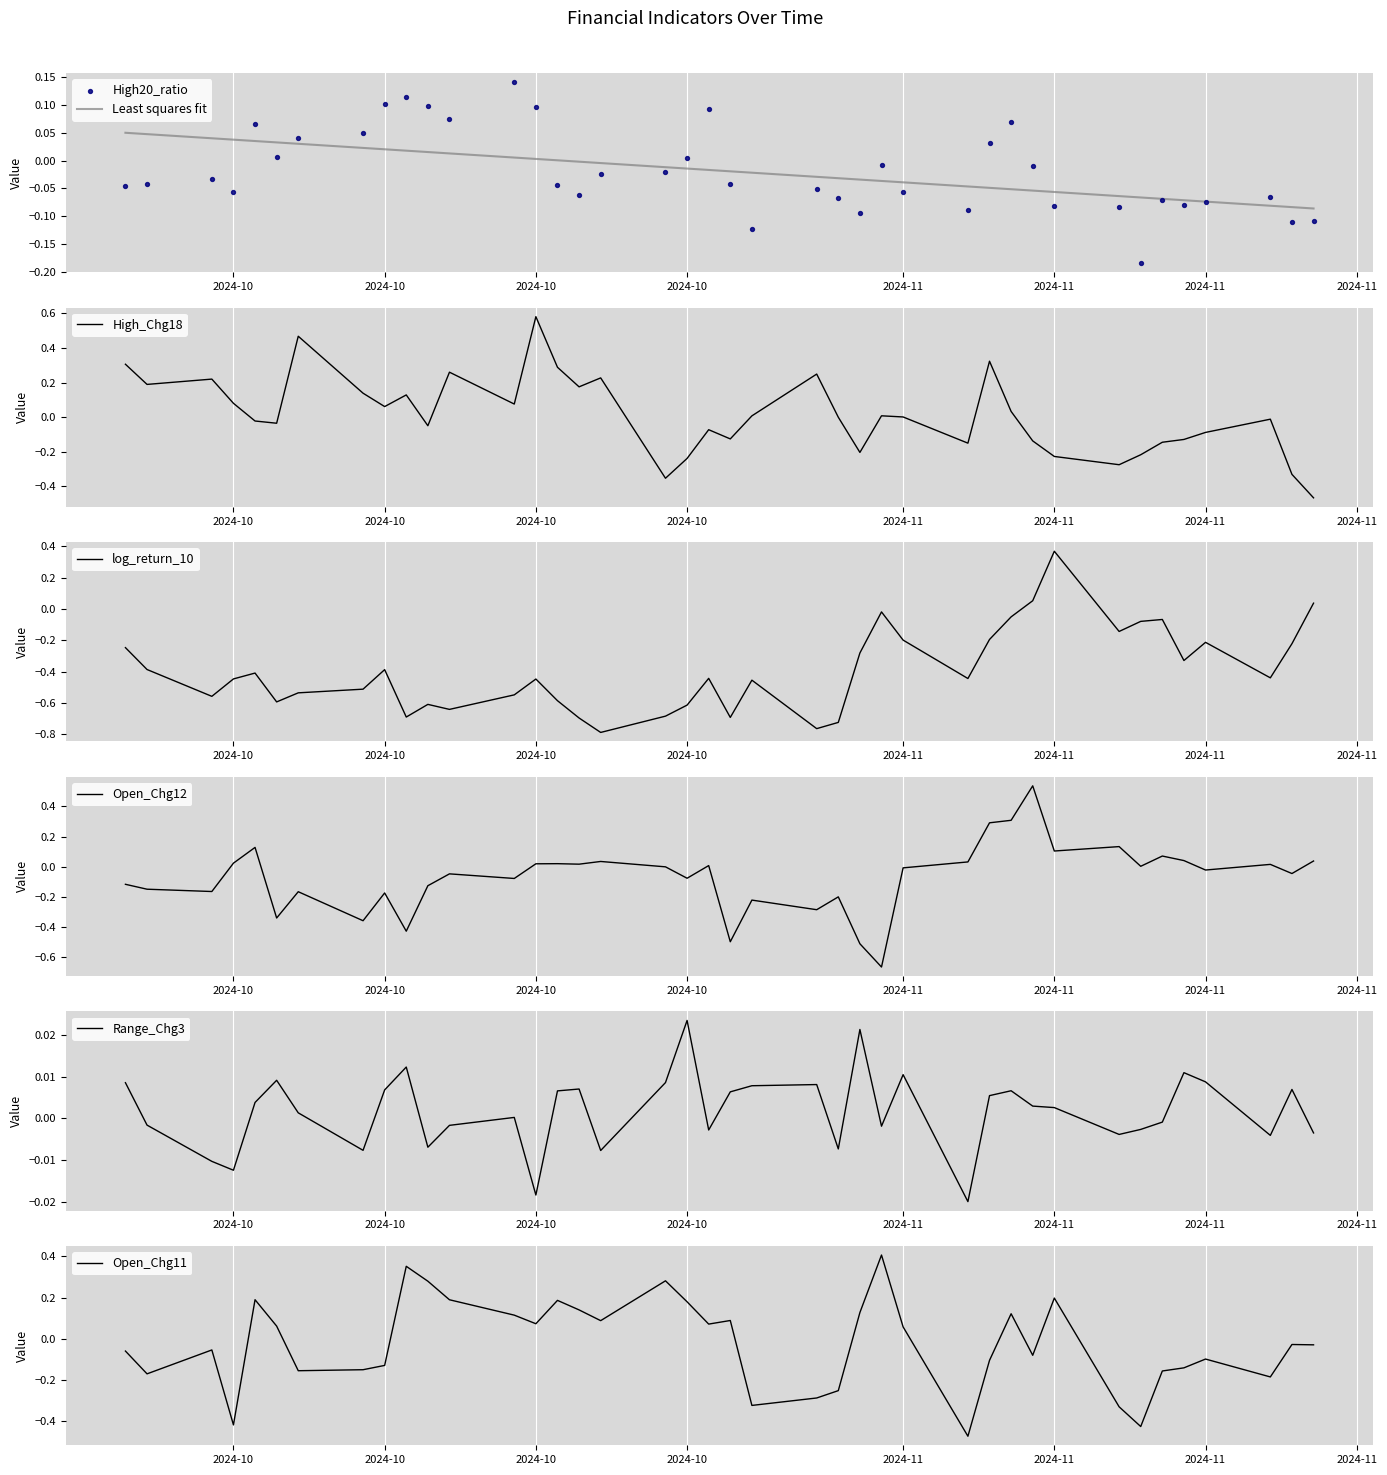

At how many categories does at least one series exceed 0?

39